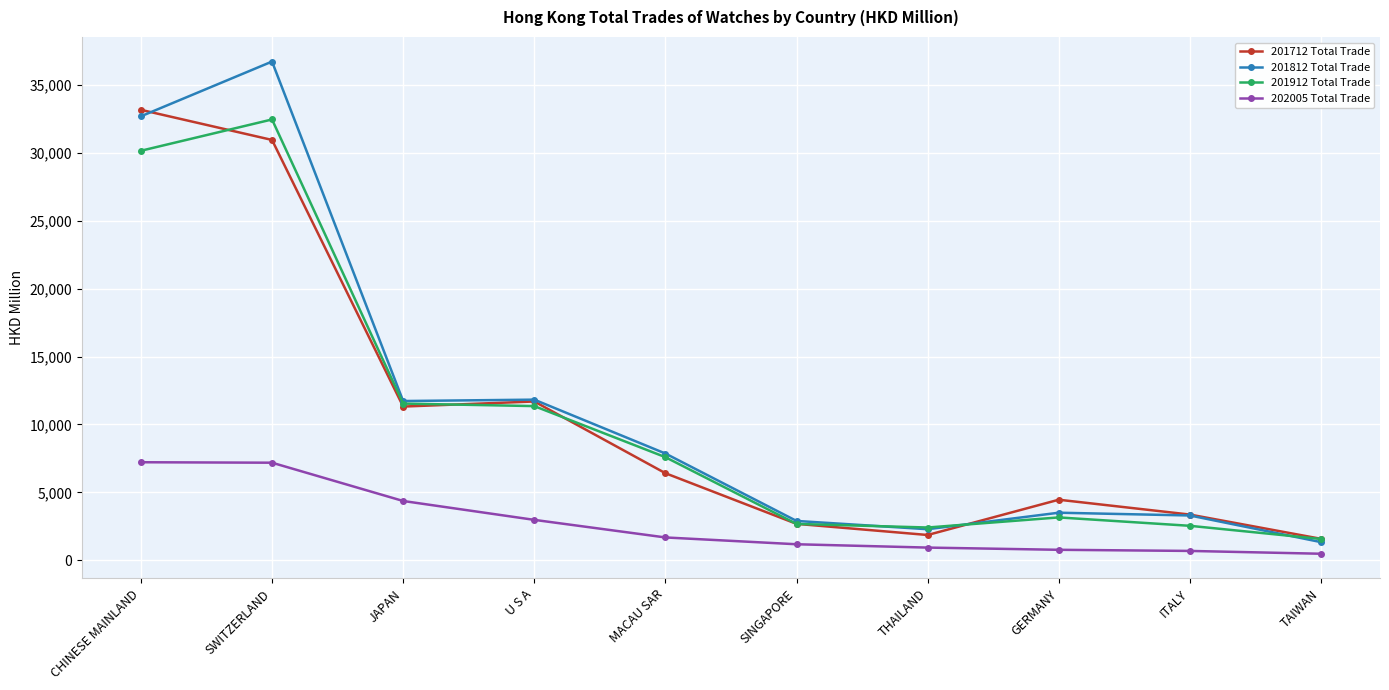

The 201812 Total Trade series shows 11825.4 at U S A. True or false?

True